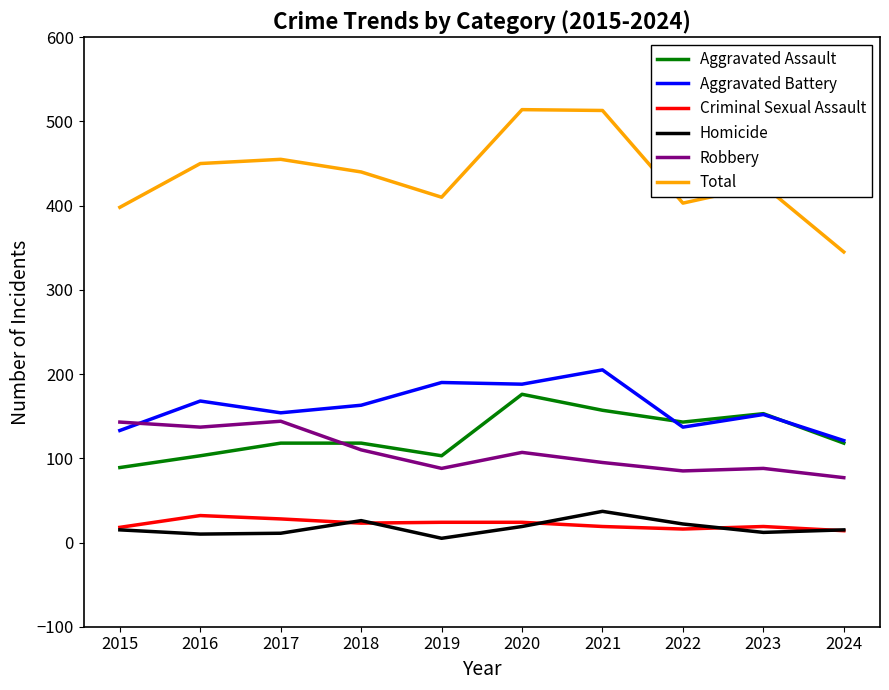

Which series has the widest spread of values?

Total